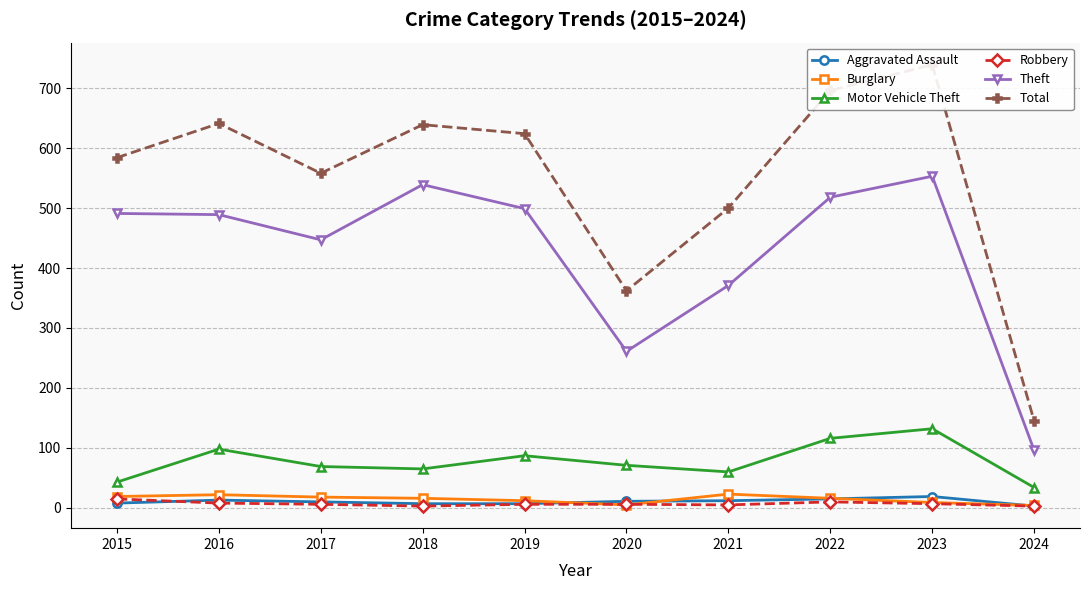

Reading left to right, extract all data points from this chart.

Aggravated Assault: 8	13	10	7	7	11	12	15	19	3
Burglary: 19	22	18	16	12	5	23	16	9	4
Motor Vehicle Theft: 43	98	69	65	87	71	60	116	132	34
Robbery: 15	8	6	3	6	6	5	10	7	3
Theft: 491	489	447	539	499	261	371	518	553	96
Total: 584	641	558	639	624	362	500	696	739	145